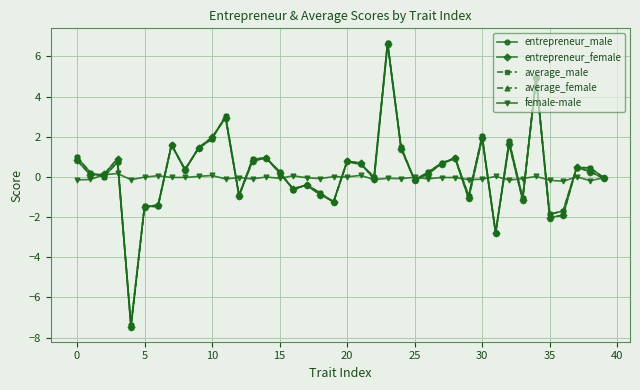

What is the difference between the maximum and minimum values in the average_female series?

14.1